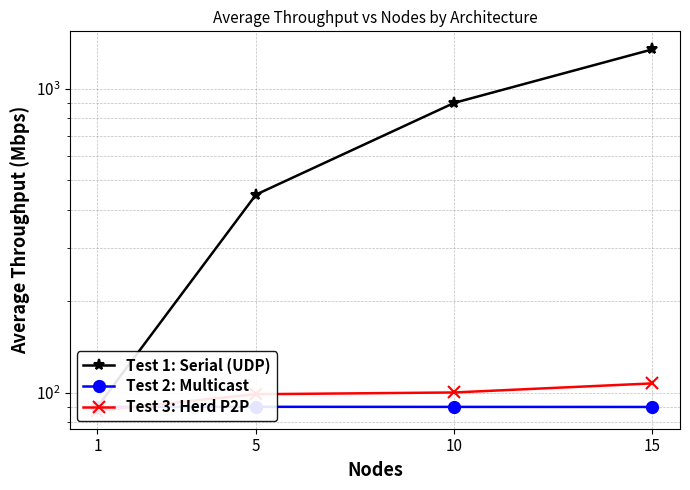

Where is Test 1: Serial (UDP) nearest to the value 718?

10